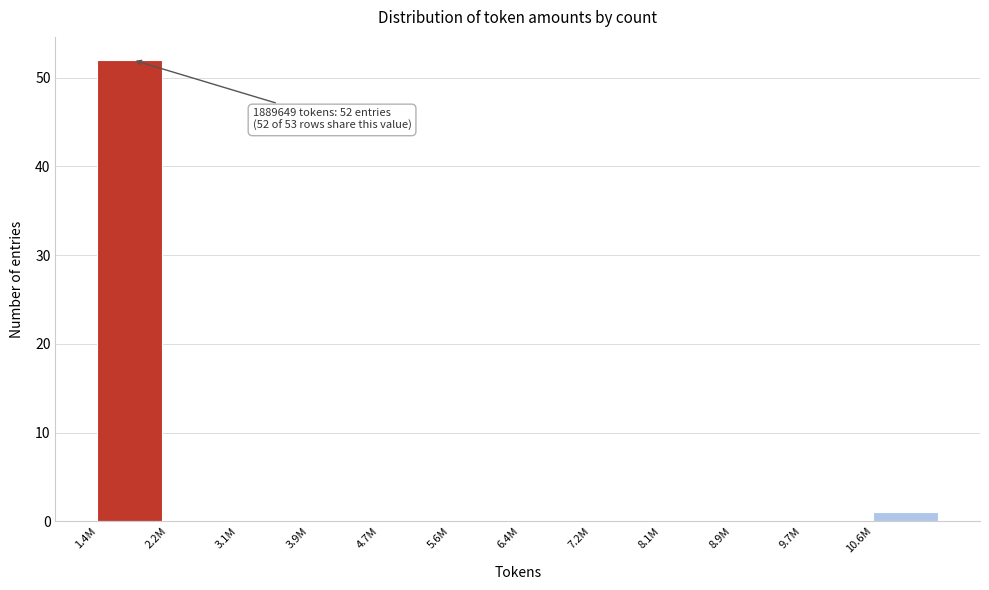

Reading right to left, extract all data points from this chart.

10.6M=1	9.7M=0	8.9M=0	8.1M=0	7.2M=0	6.4M=0	5.6M=0	4.7M=0	3.9M=0	3.1M=0	2.2M=0	1.4M=52